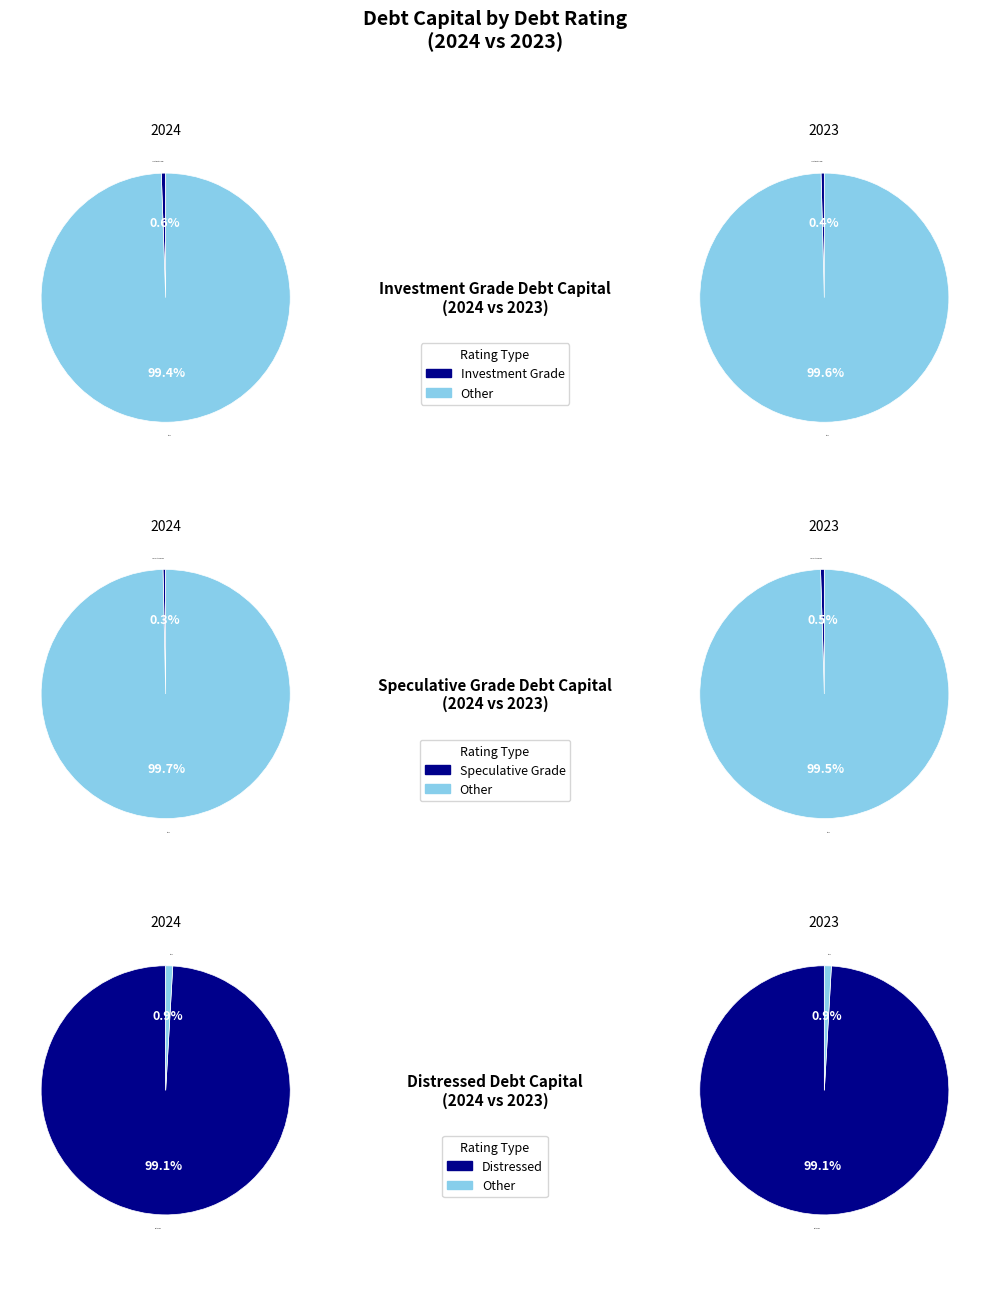

True or false: Aaa/AAA accounts for 1% of the total.

False